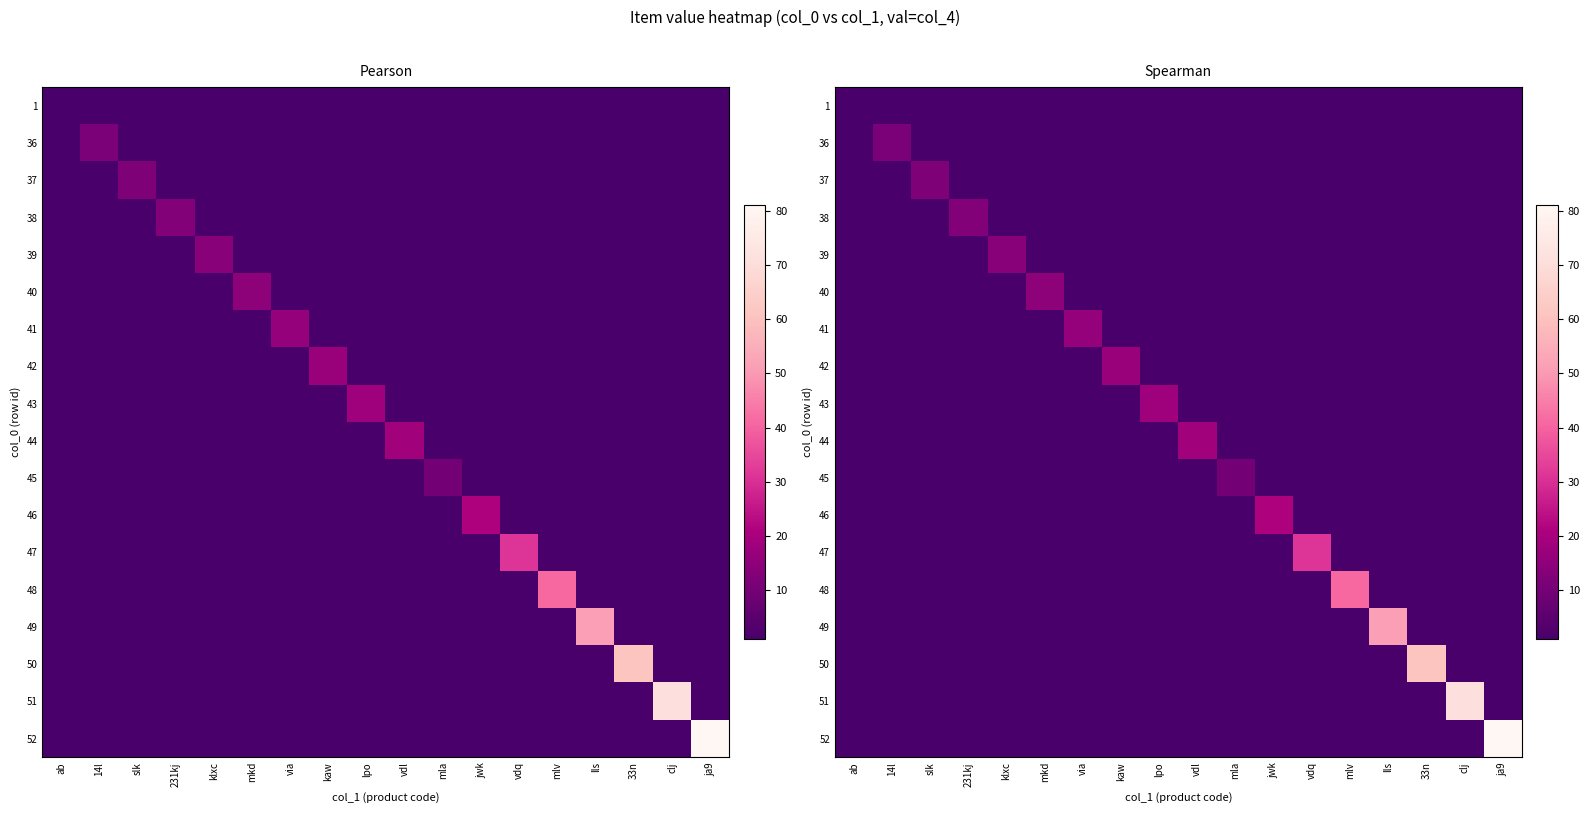

True or false: 52 has a value of 2 at via.

False